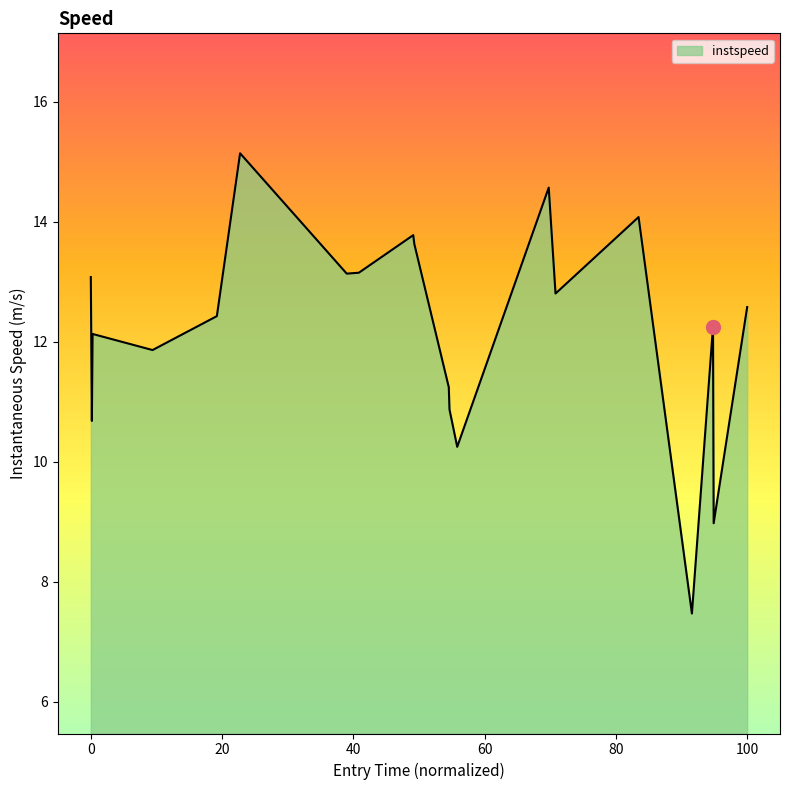

What is the maximum value shown in the chart?

15.1